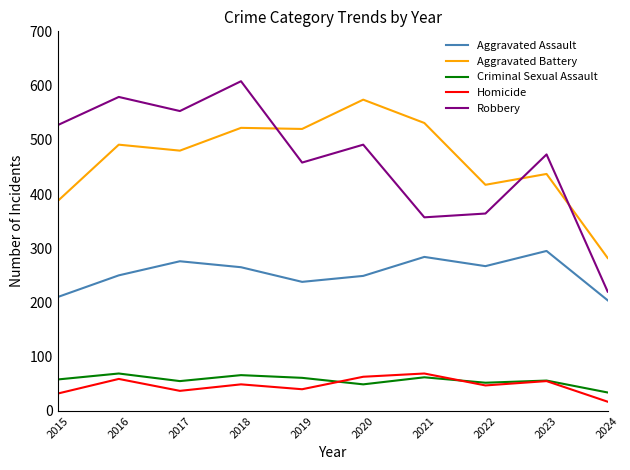

How many interior local valleys does the Homicide series have?

3